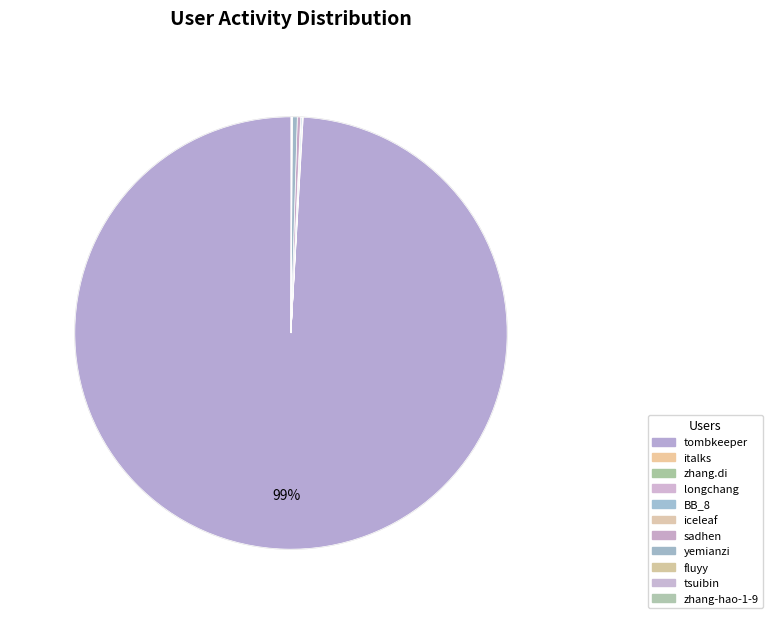

Is the sum of sadhen and longchang greater than half?

No